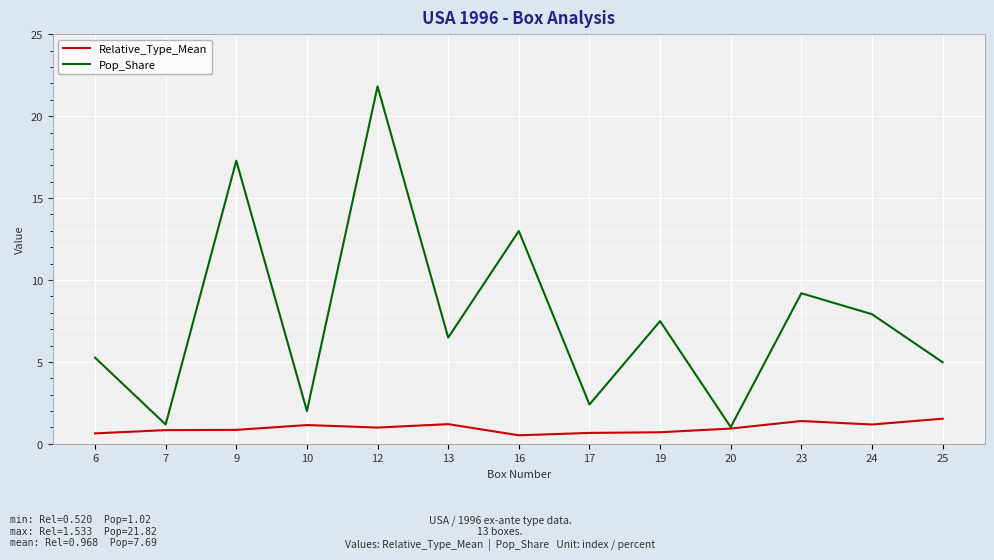

Is it true that Pop_Share equals 13.0 at 16?

True